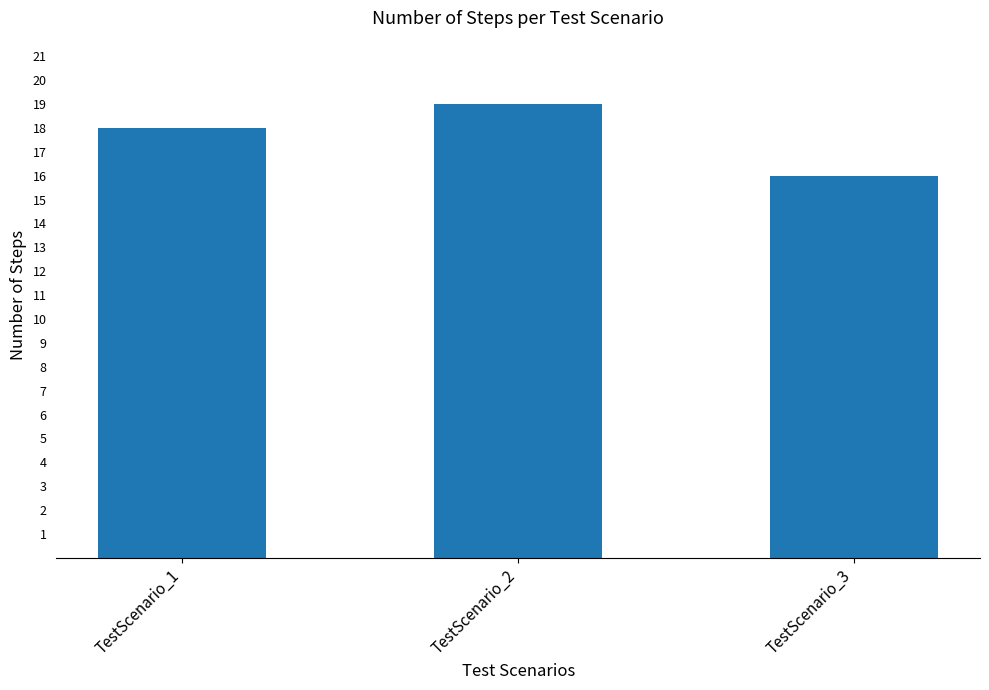

How many data points are less than 18?

1